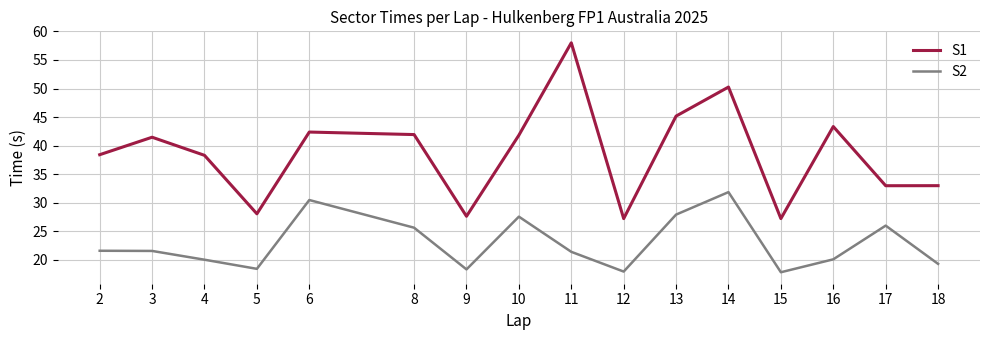

True or false: S1 has a value of 66.3 at 10.

False